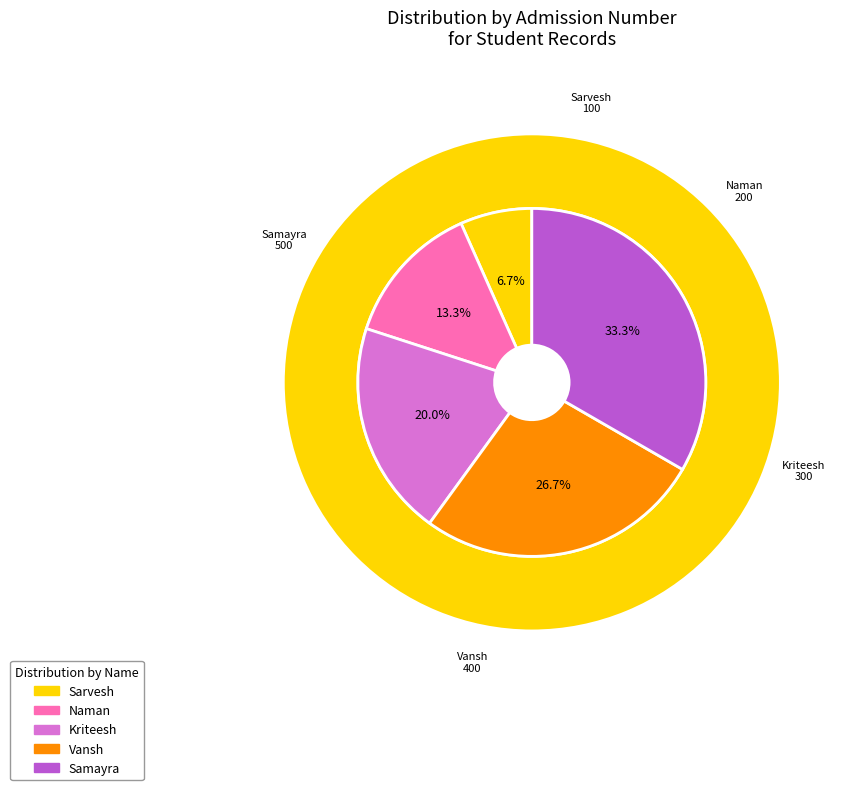

What percentage is the Vansh slice, to the nearest percent?

27%